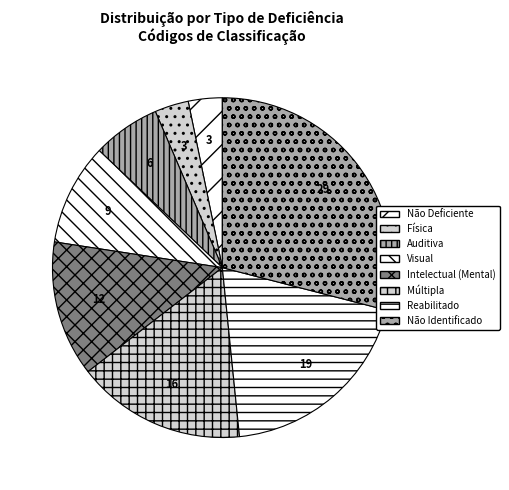

Combined, do Não Deficiente and Física account for over 50%?

No